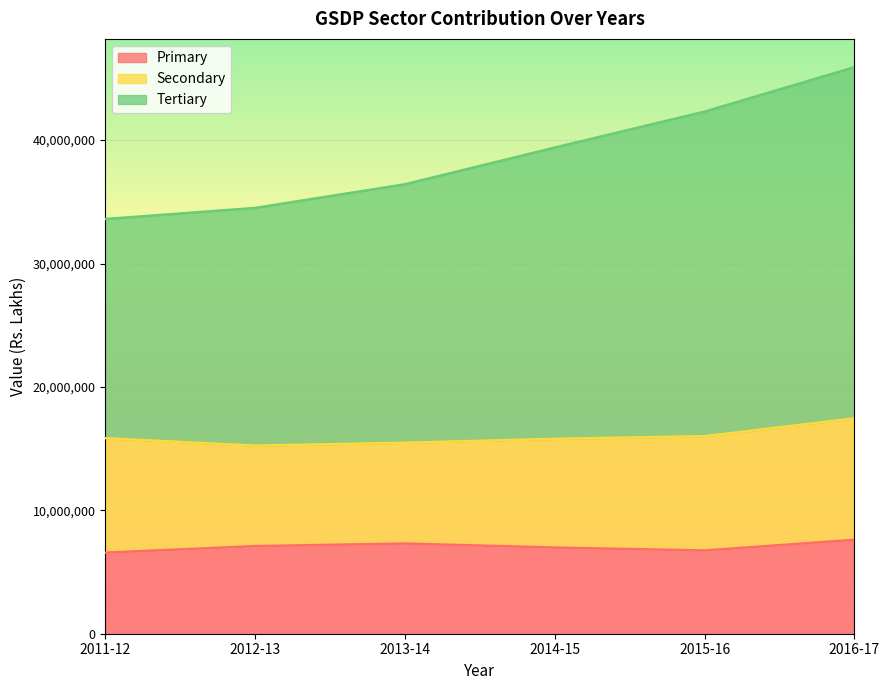

The Tertiary series shows 18942686 at 2011-12. True or false?

False